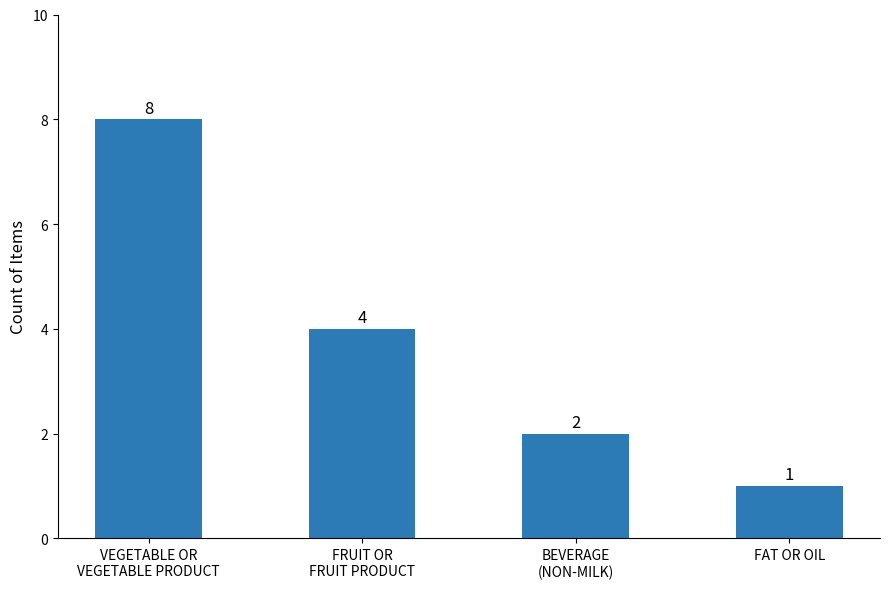

What is the difference between the second highest and minimum values?

3